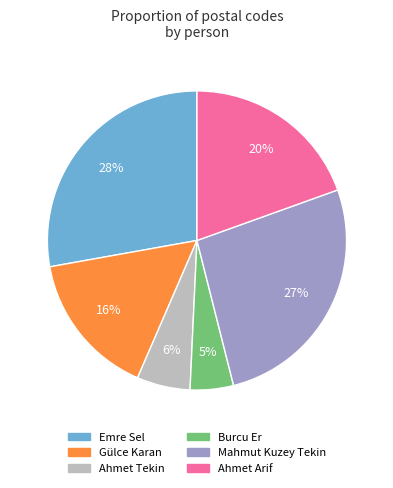

Rank the categories by value from highest to lowest.

Emre Sel, Mahmut Kuzey Tekin, Ahmet Arif, Gülce Karan, Ahmet Tekin, Burcu Er